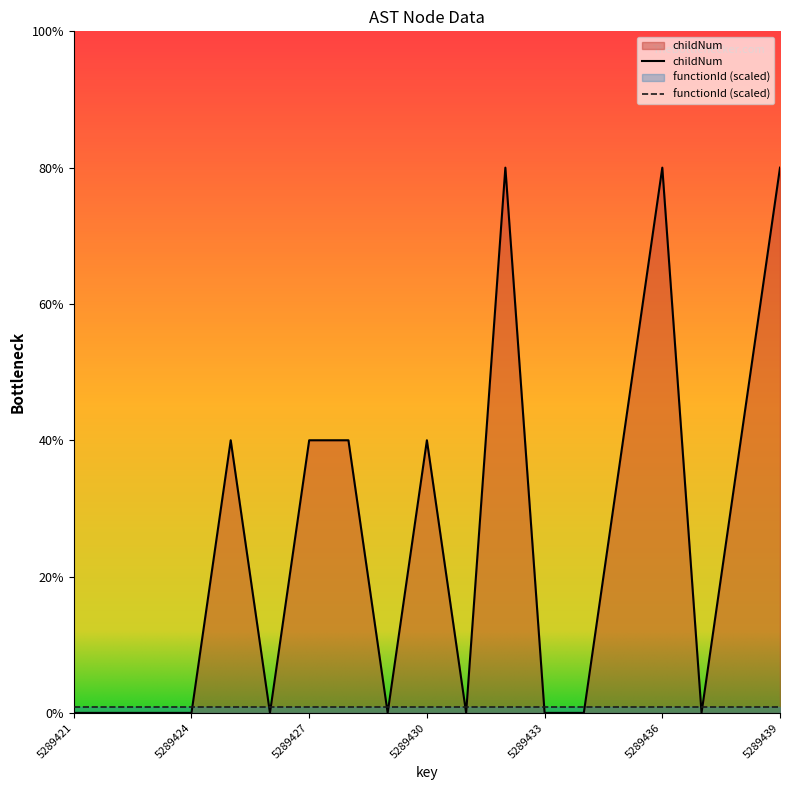

What is the value of the 7th point from the left?

1